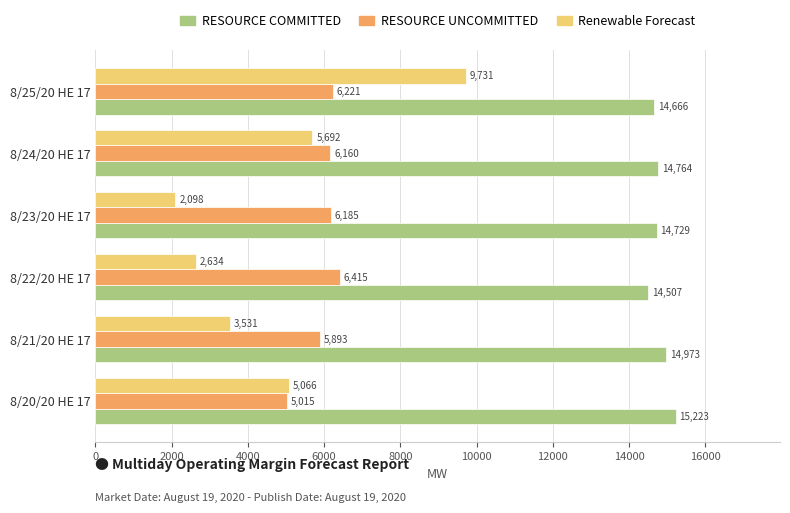

What is the maximum value shown in the chart?

15222.7